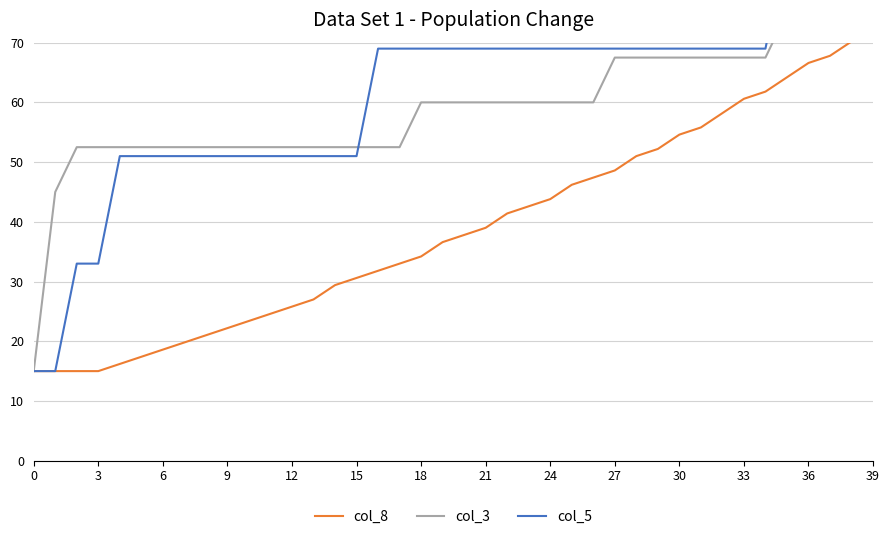

True or false: col_8 has a value of 98.8 at 33.

False